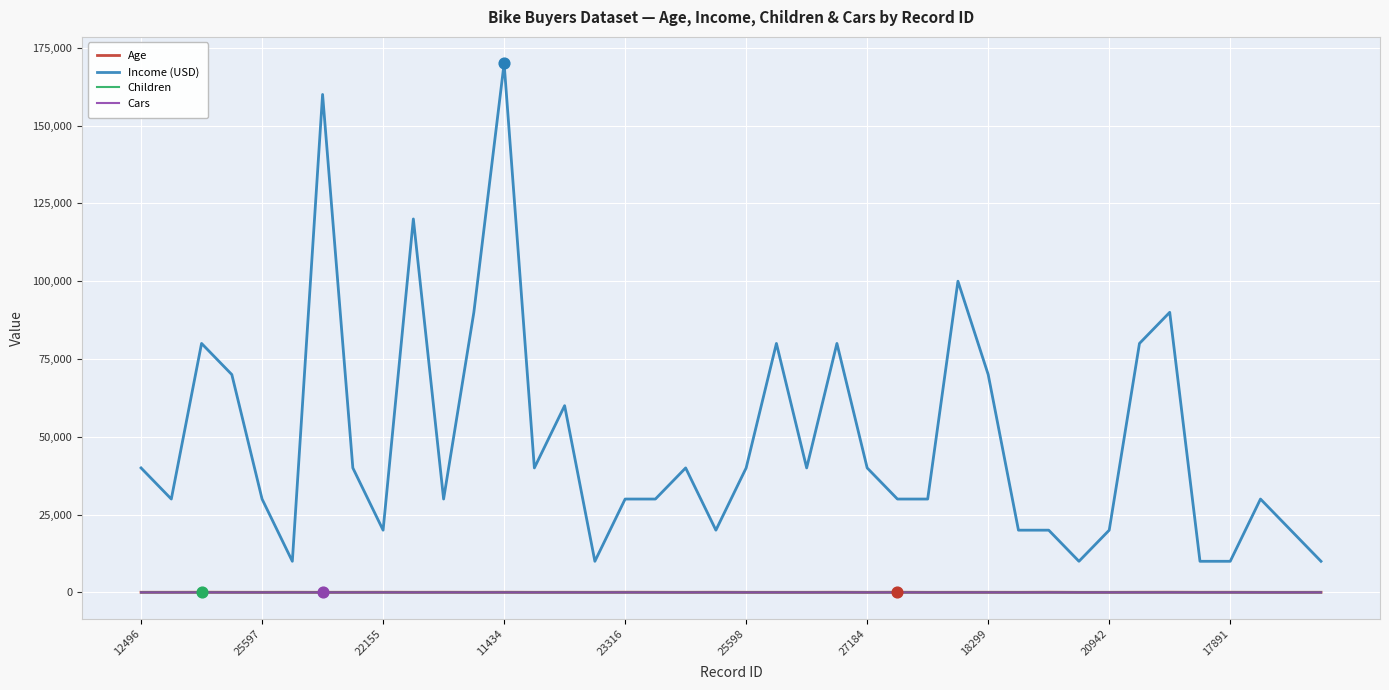

Which series has the widest spread of values?

Income (USD)